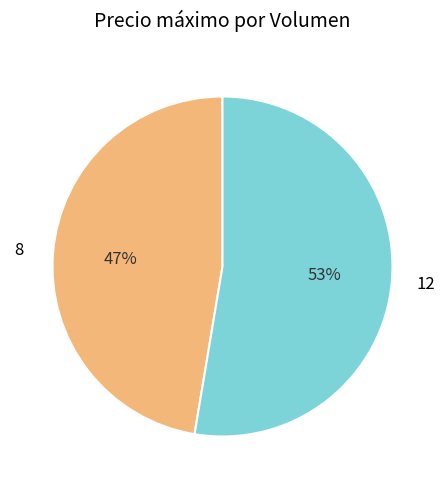

Combined, do 12 and 8 account for over 50%?

Yes